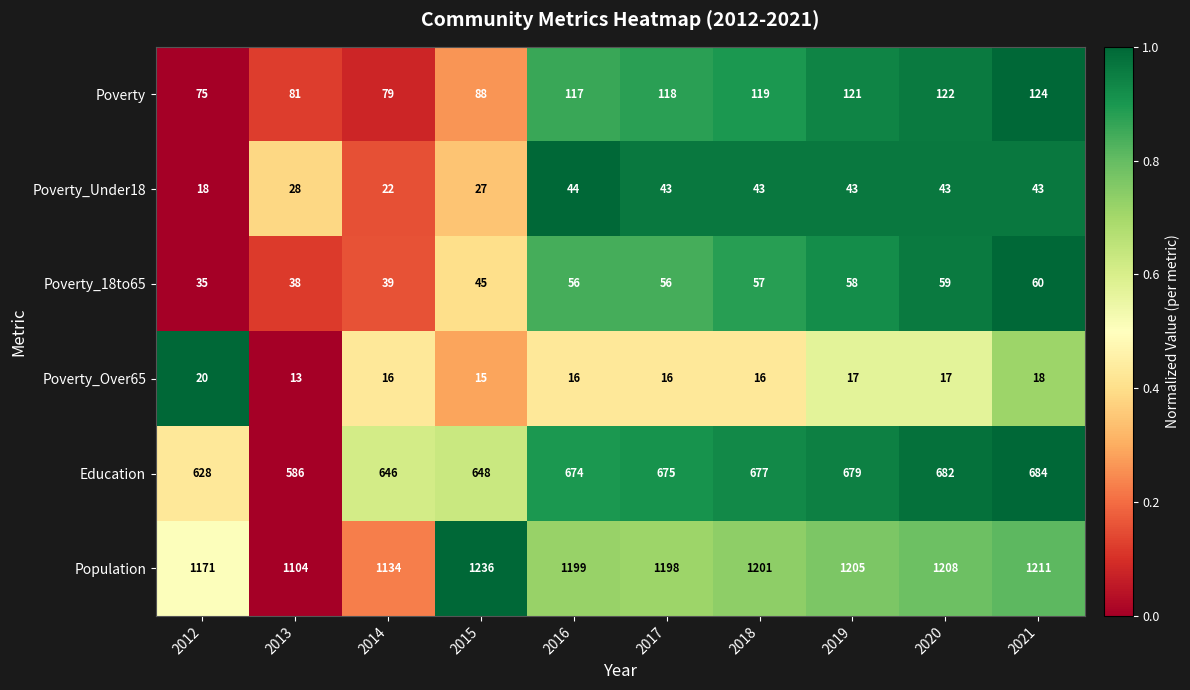

At which label is Education closest to 635?

2012